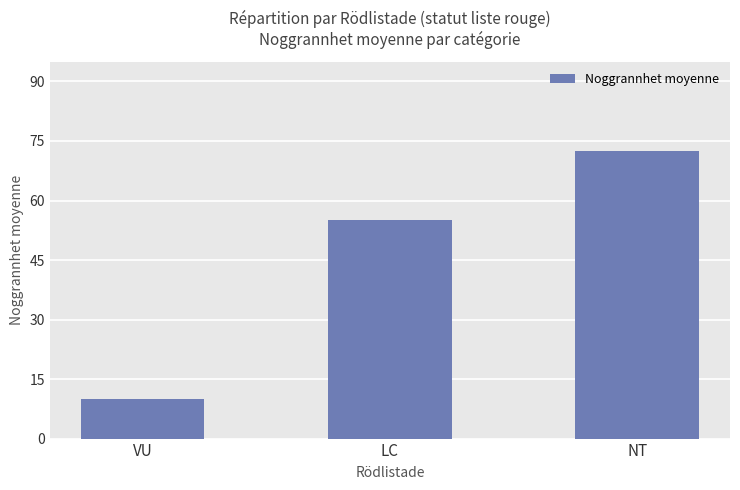

What is the difference between the values at VU and LC?

45.0